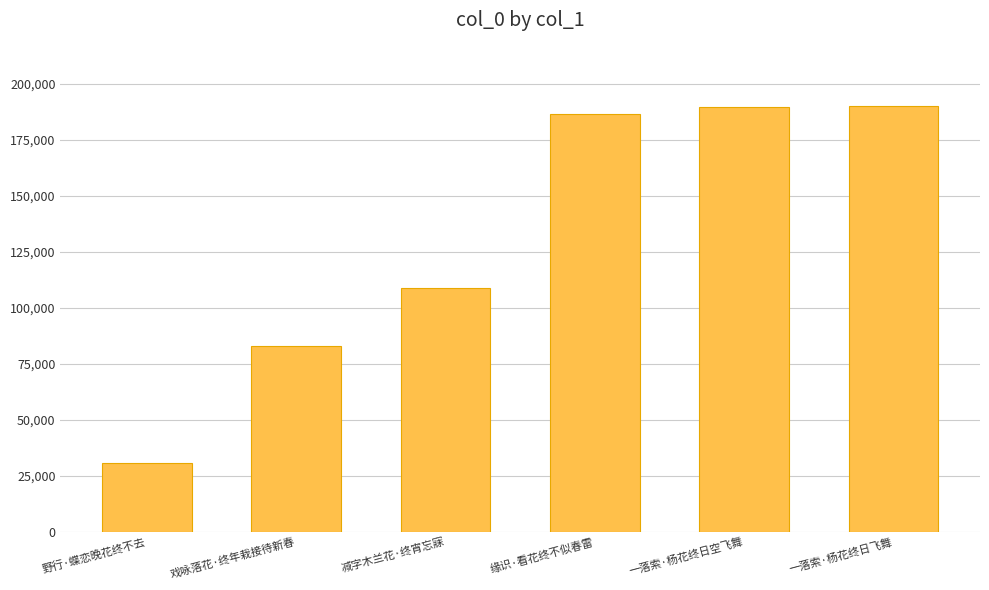

What is the label of the 5th bar from the left?

一落索·杨花终日空飞舞